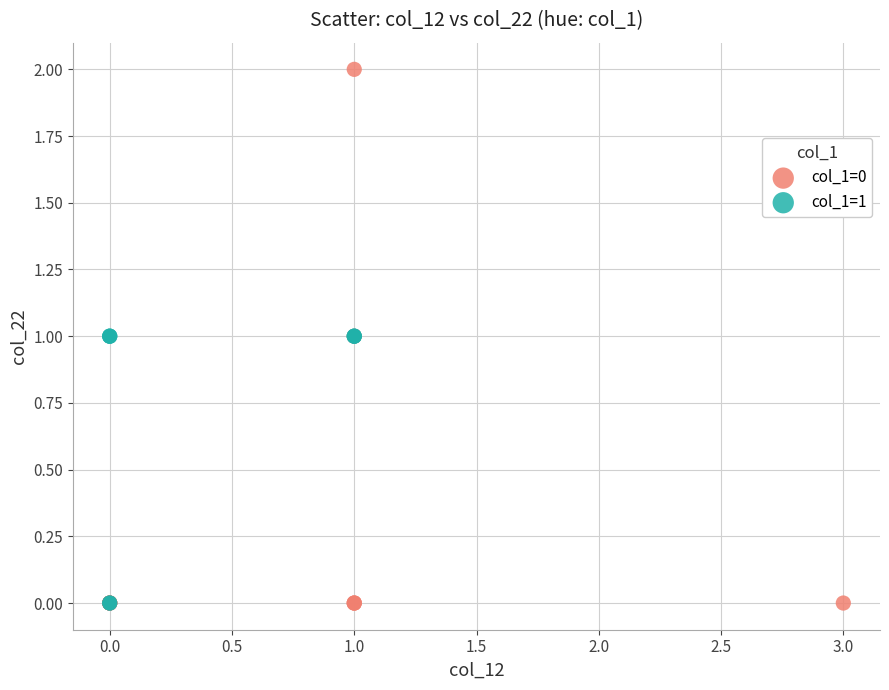

Which series has the largest Y range (max minus min)?

col_1=0